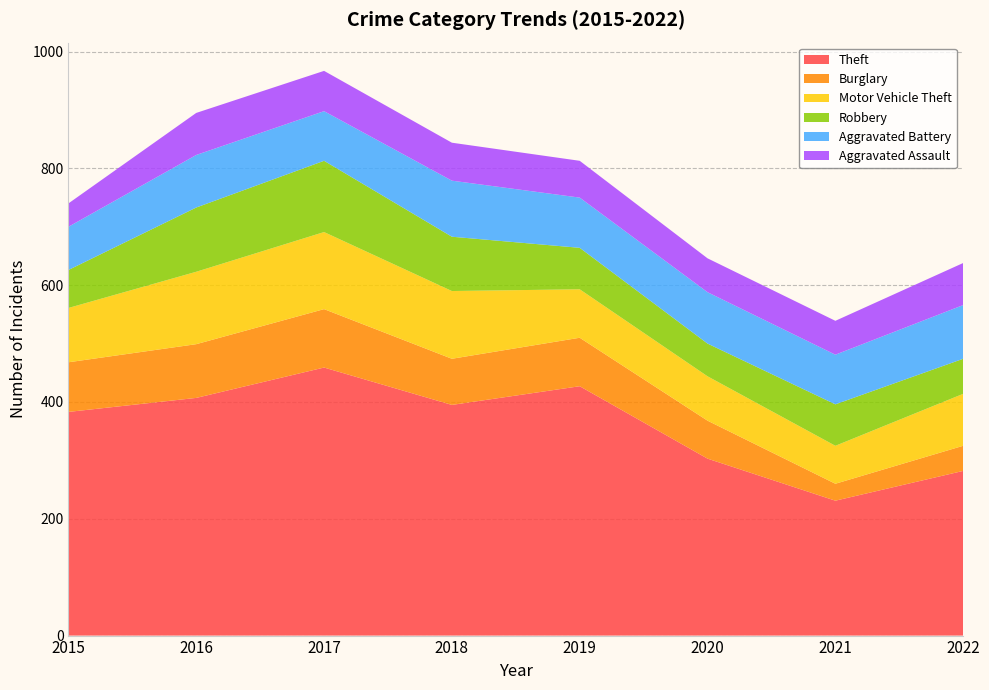

Reading left to right, list all the values displayed in this chart.

Theft: 383	407	459	395	427	303	231	282
Burglary: 85	92	100	79	83	65	29	43
Motor Vehicle Theft: 93	124	132	116	83	76	65	89
Robbery: 65	110	122	93	71	56	71	60
Aggravated Battery: 74	90	85	96	86	88	85	92
Aggravated Assault: 40	72	69	65	63	58	58	72